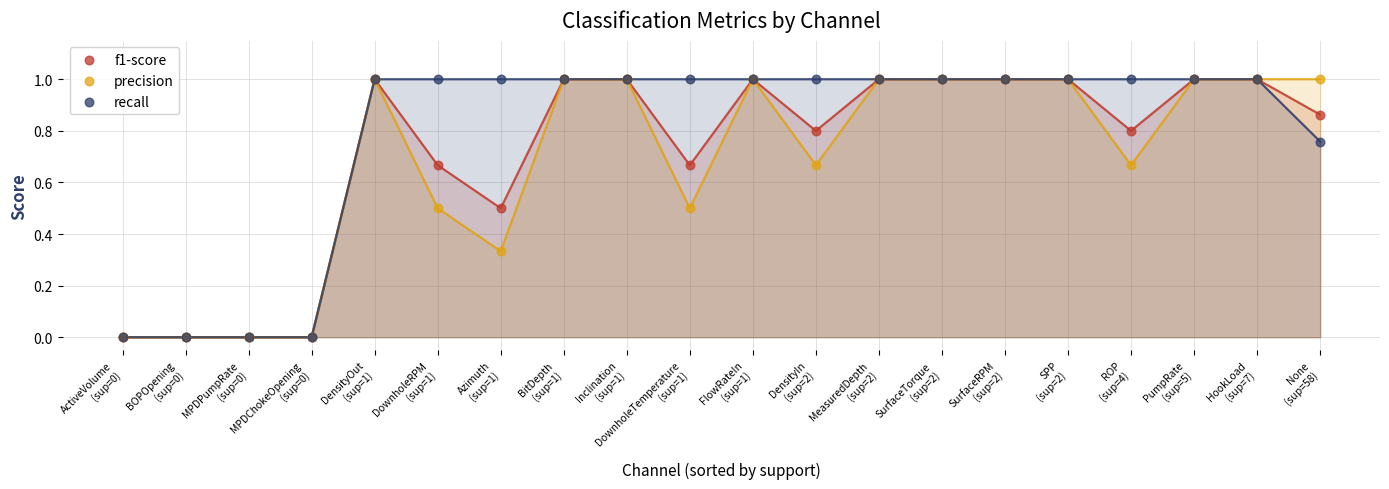

What are all the series names shown in the legend?

f1-score, precision, recall